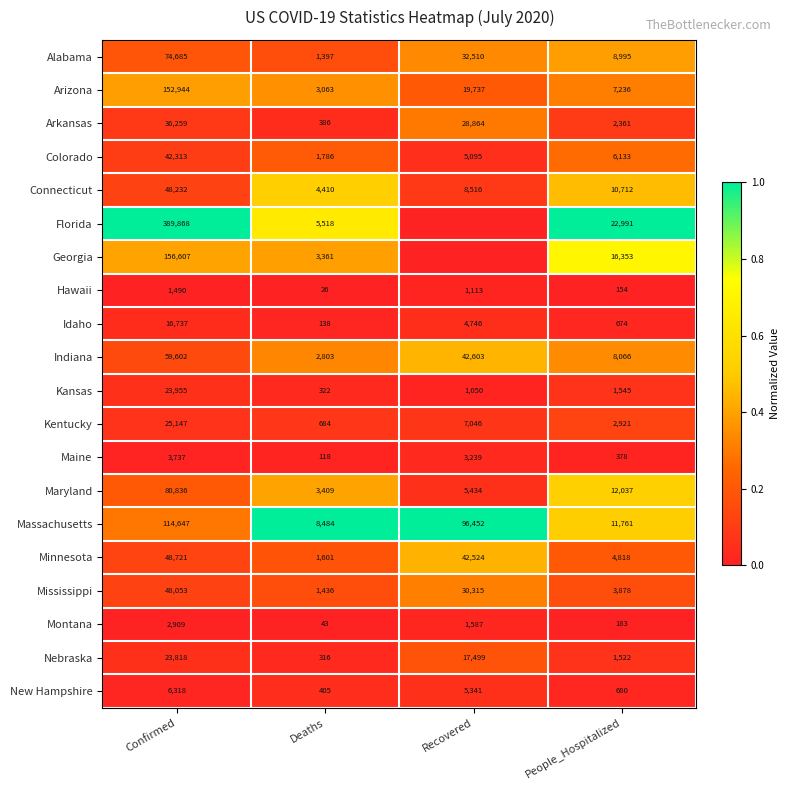

Is the value of Nebraska at Deaths greater than the value of Connecticut at Confirmed?

No